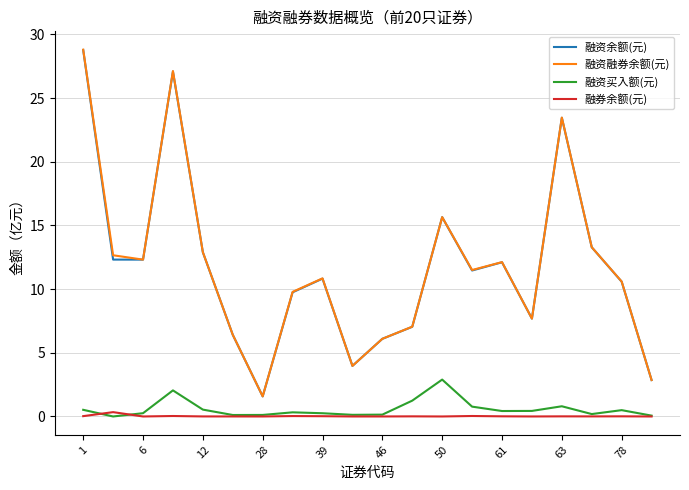

What is the greatest value displayed?

28.8